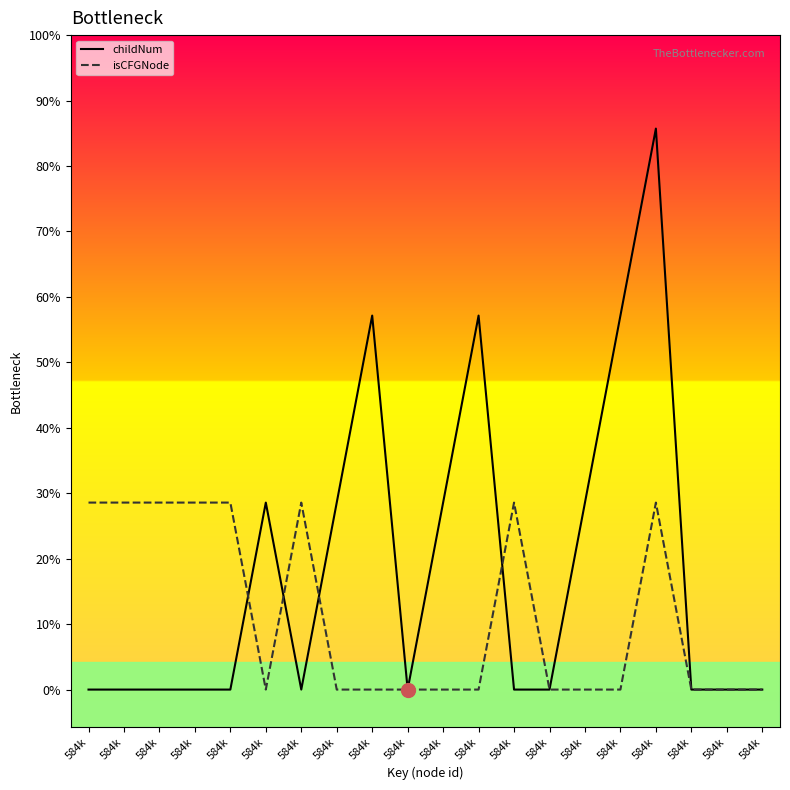

Reading right to left, extract all data points from this chart.

childNum: 0	0	0	3	2	1	0	0	2	1	0	2	1	0	1	0	0	0	0	0
isCFGNode: 0	0	0	1	0	0	0	1	0	0	0	0	0	1	0	1	1	1	1	1